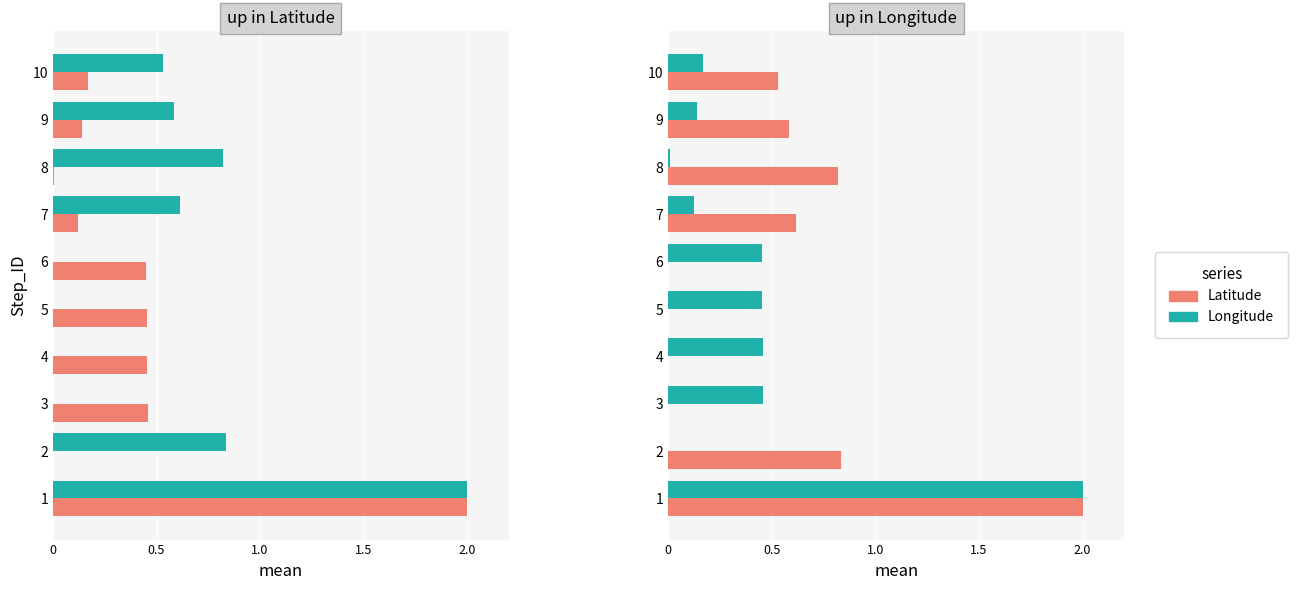

Which series changed the most between 9 and 10?

Latitude